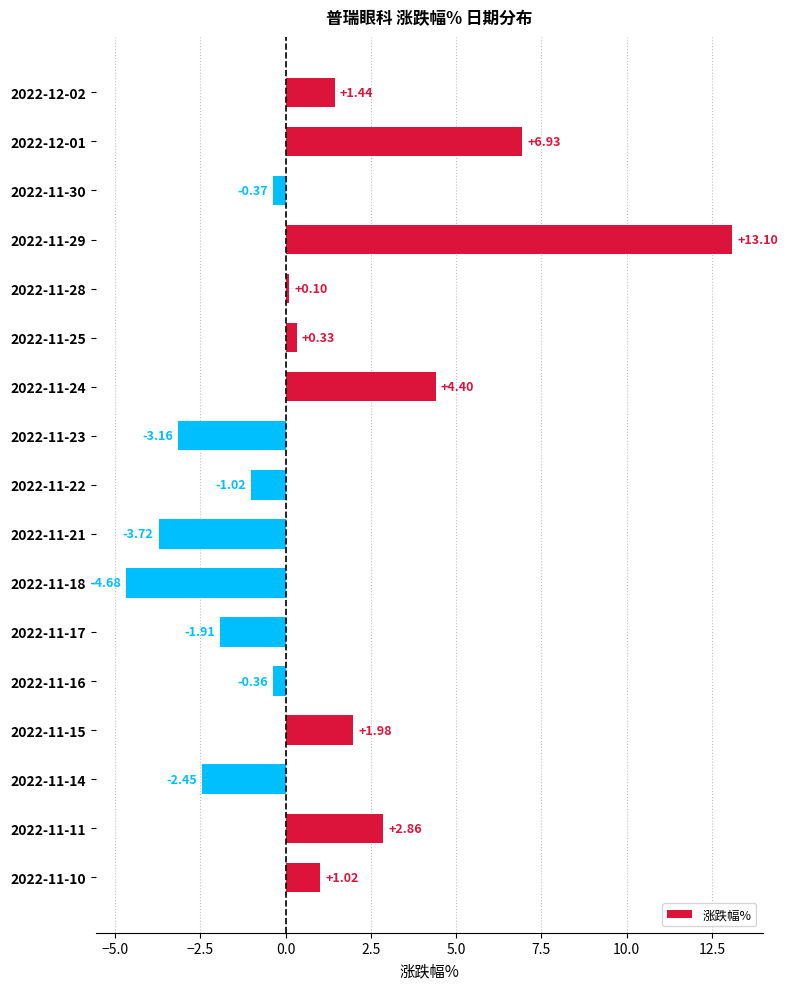

Which has a higher value, 2022-11-15 or 2022-12-01?

2022-12-01